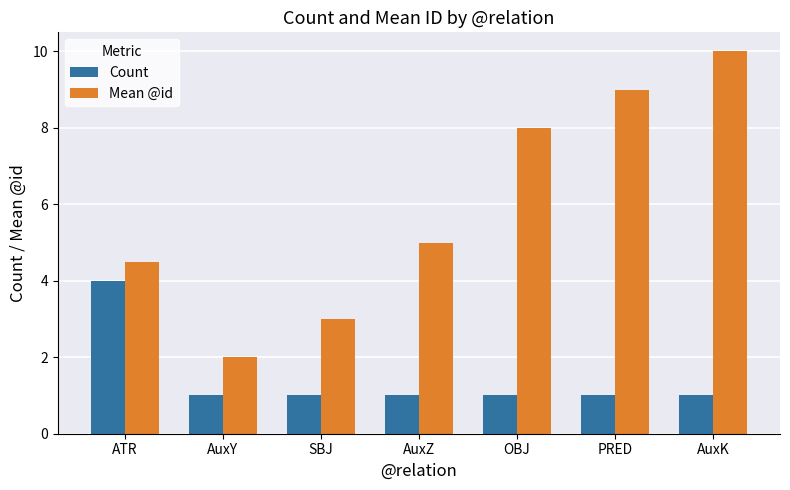

What are all the series names shown in the legend?

Count, Mean @id